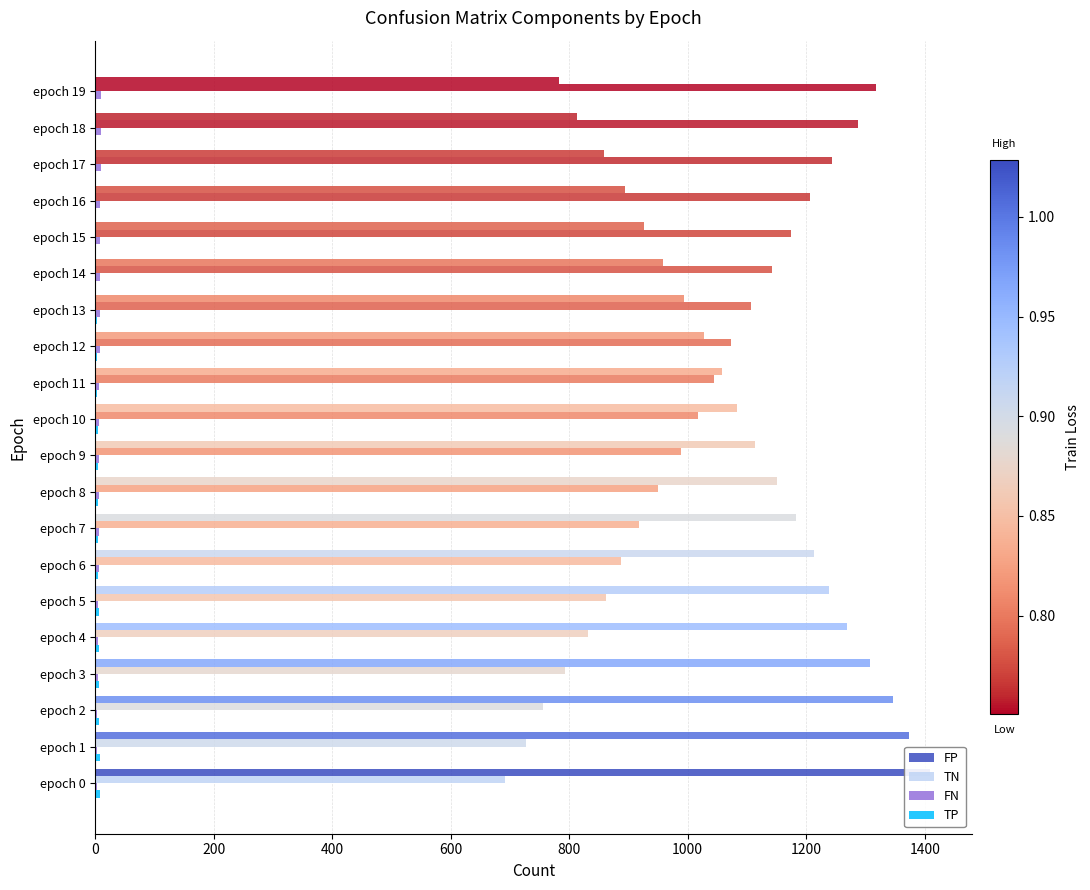

How many distinct data groups are displayed?

4